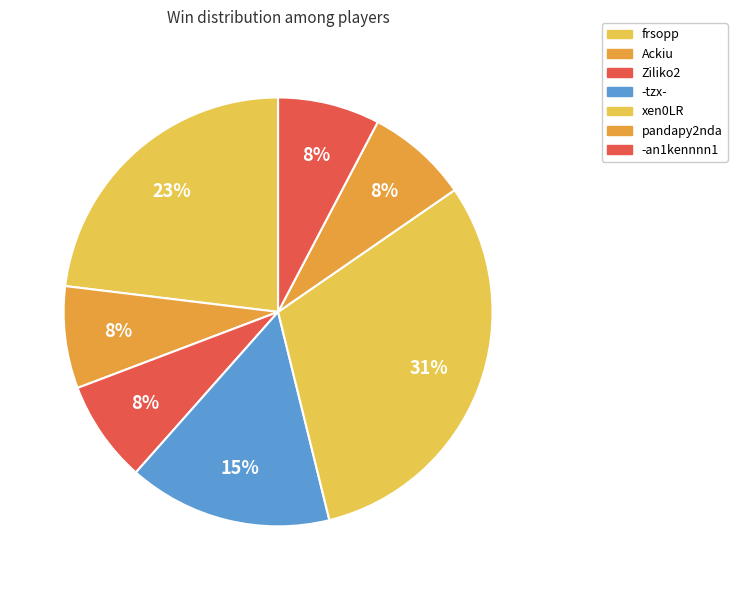

True or false: -tzx- accounts for 2% of the total.

False